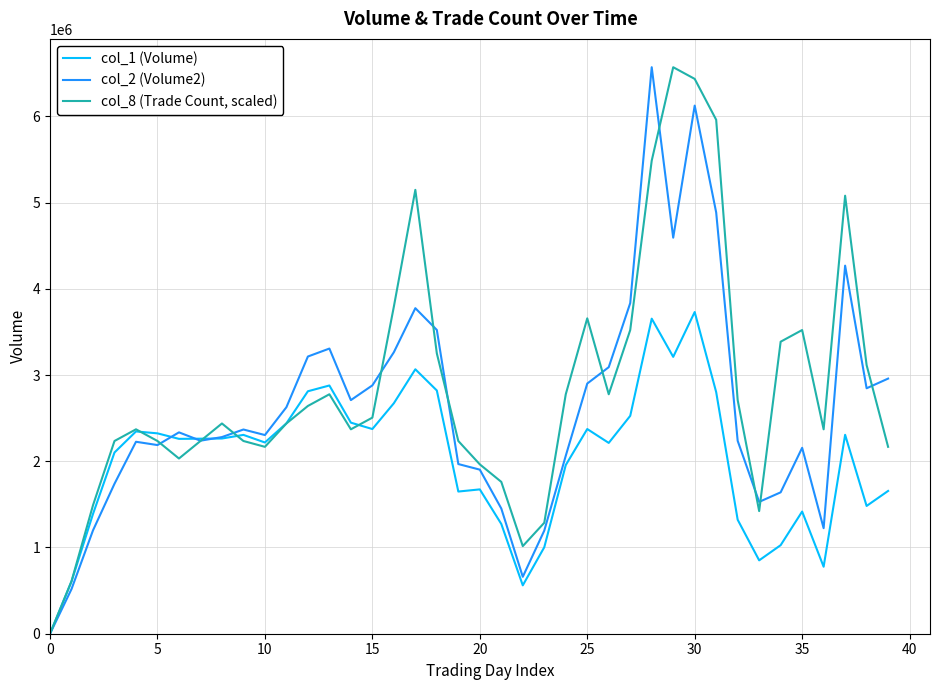

List the series in order of their overall mean, lowest first.

col_1 (Volume), col_2 (Volume2), col_8 (Trade Count, scaled)